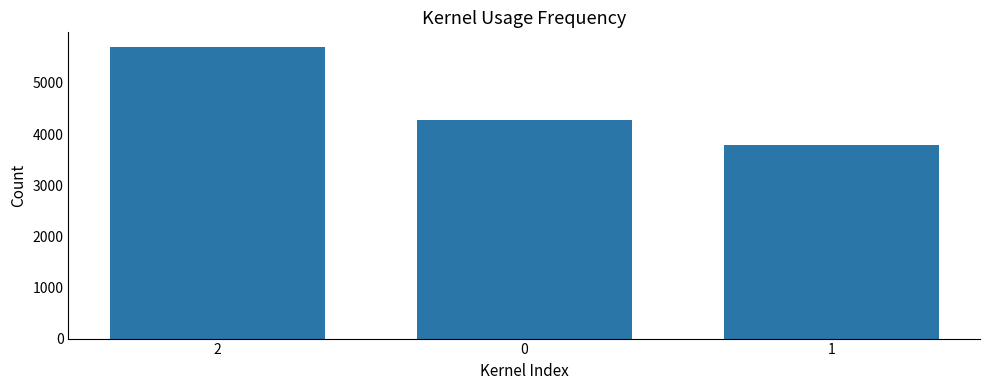

Read the value at 2.

5704